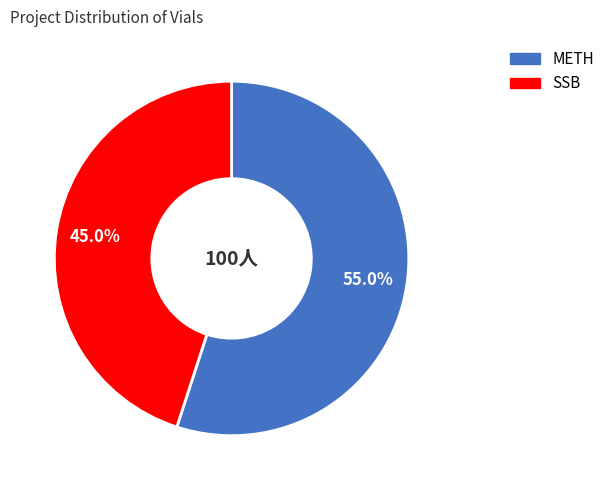

True or false: METH accounts for 47% of the total.

False